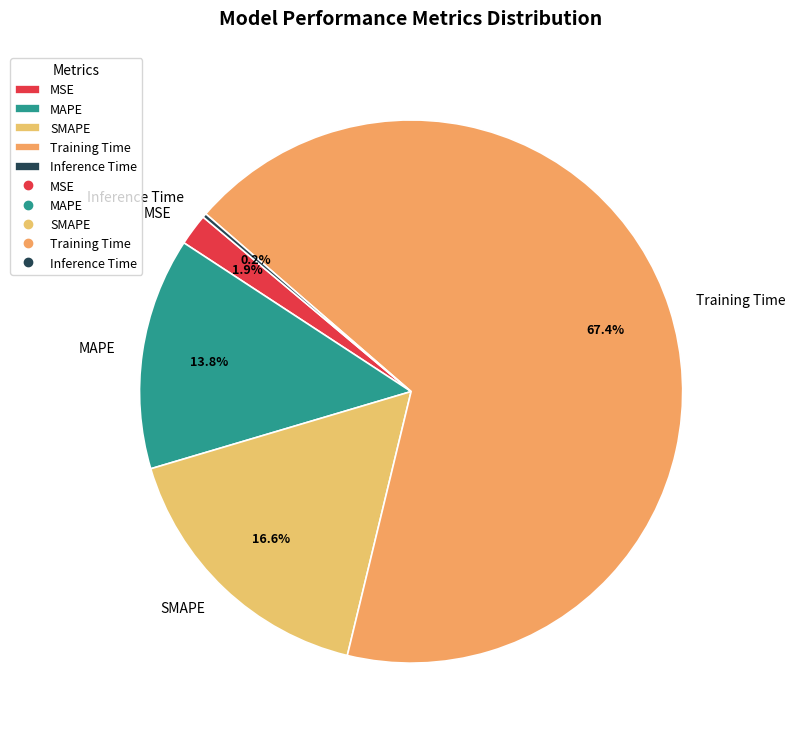

To the nearest percent, what portion does MSE represent?

2%